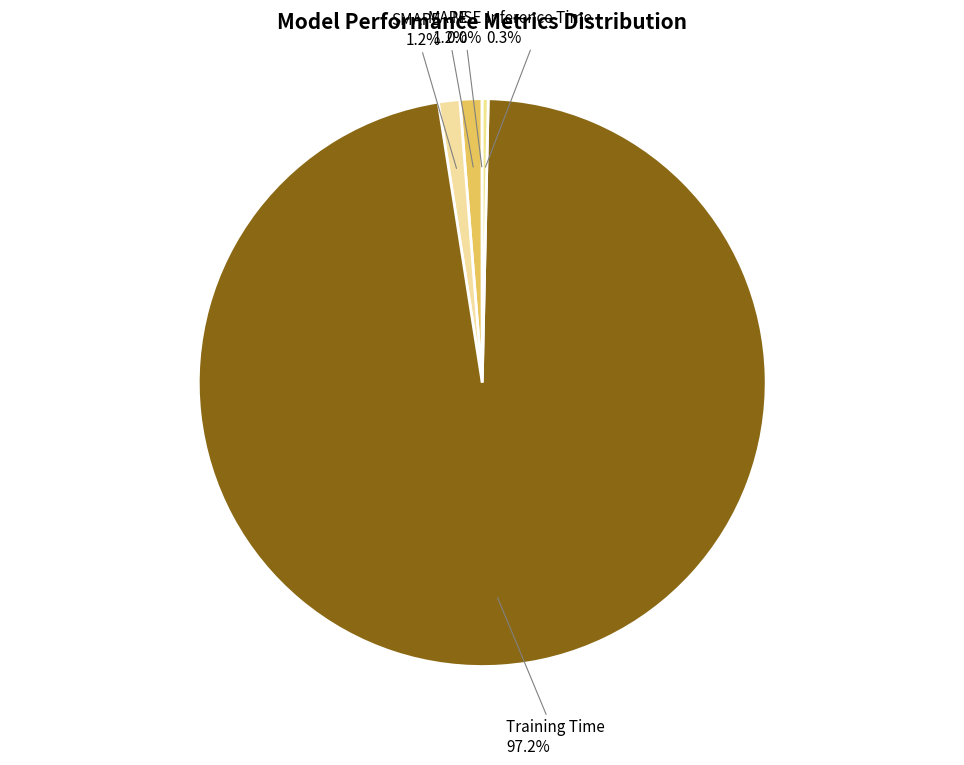

How many segments does this pie chart have?

5